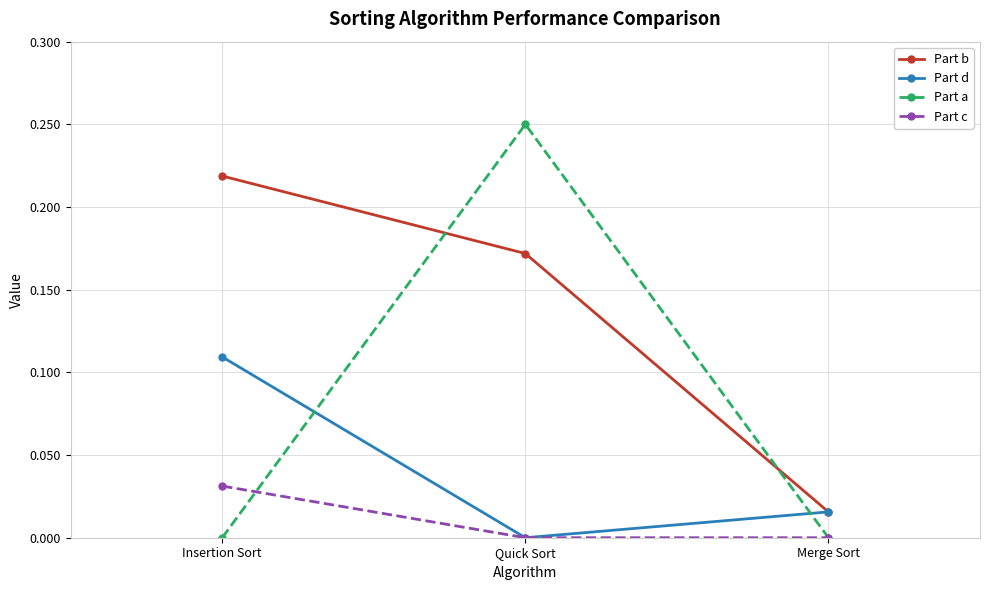

At which category is the sum across all series the highest?

Quick Sort